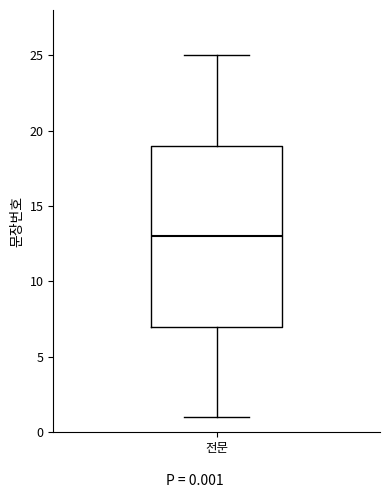

Read this box plot against the y-axis: the position of the median line, the range covered by the box, and the ends of both whiskers. The values are not printed on the chart, so give them approximately, as read against the axis.

median 13, box 7 to 19, whiskers 1 to 25